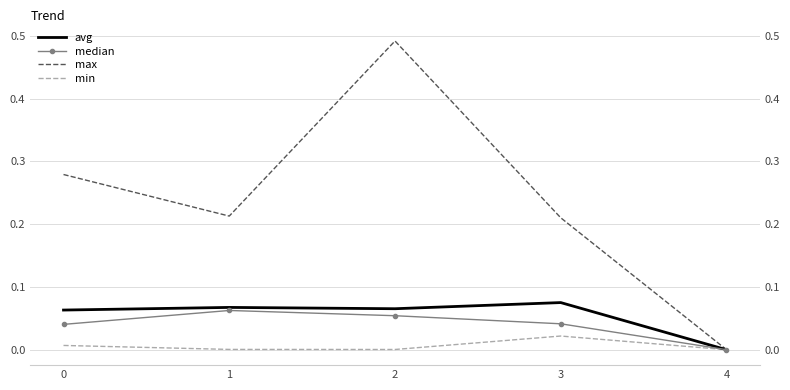

What are all the series names shown in the legend?

avg, median, max, min